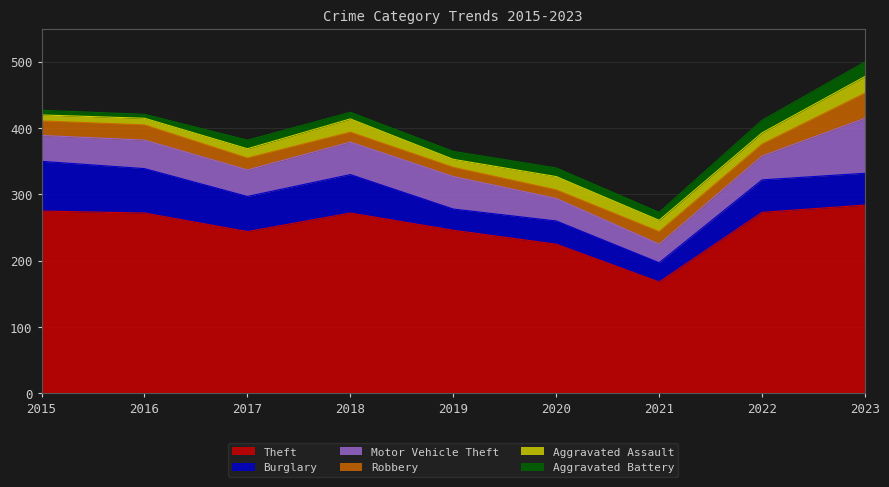

Which has a higher value, 2023 or 2015?

2023